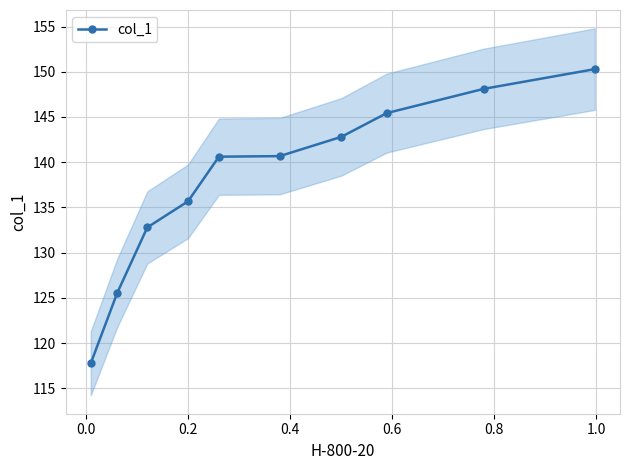

What is the value of the col_1 point at the 8th from the left?

145.4